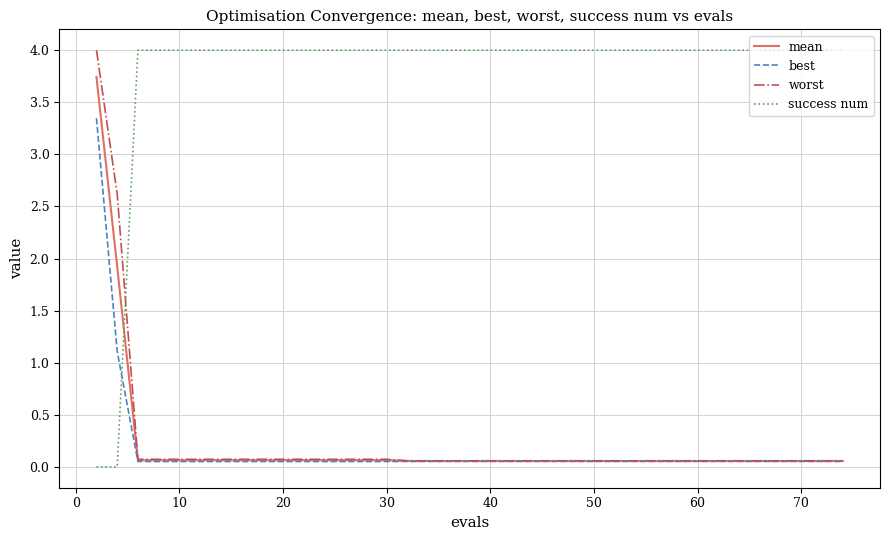

Which series has the largest total across all categories?

success num